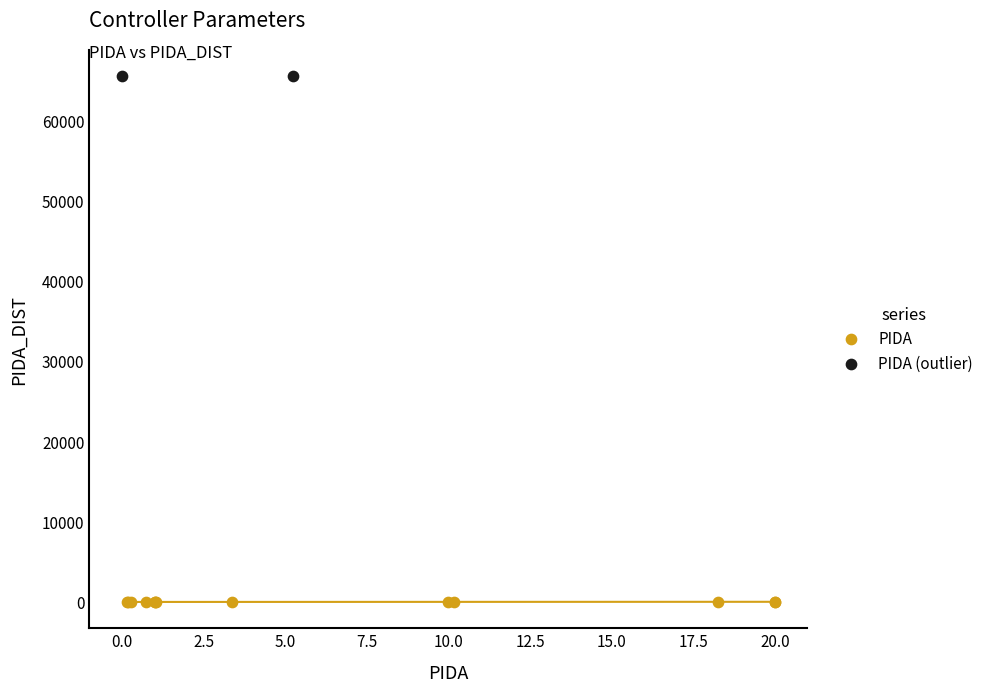

What are all the series names shown in the legend?

PIDA, PIDA (outlier)